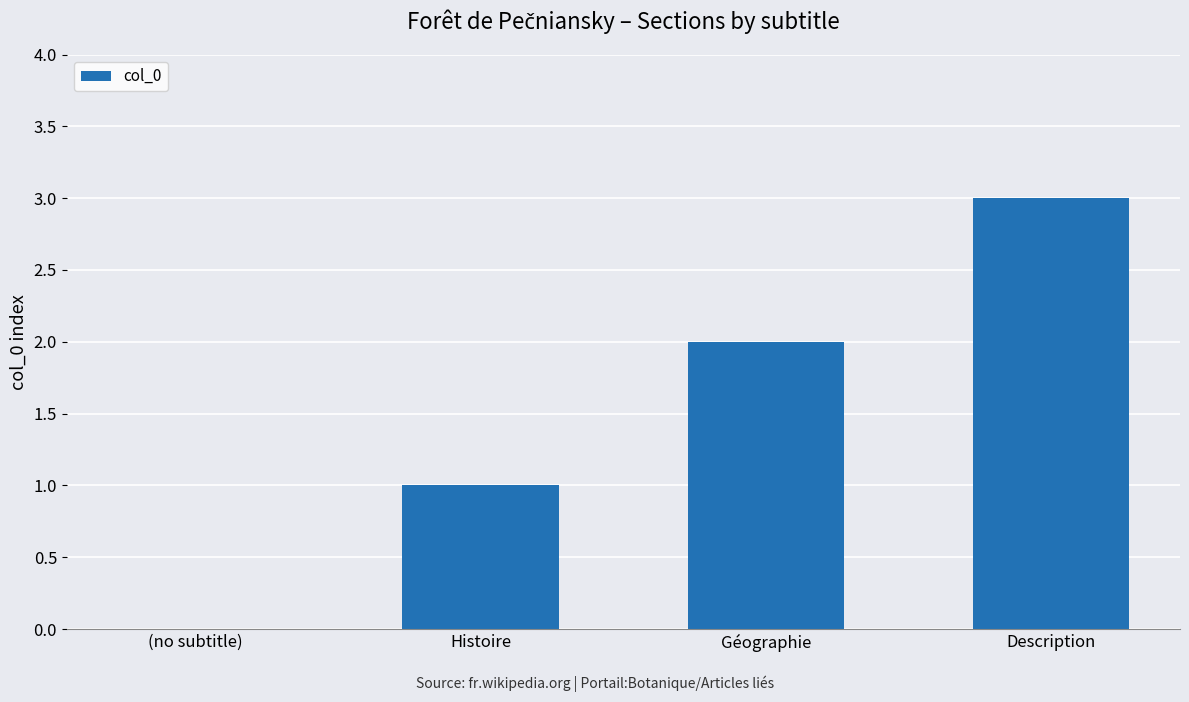

What is the sum of all values?

6